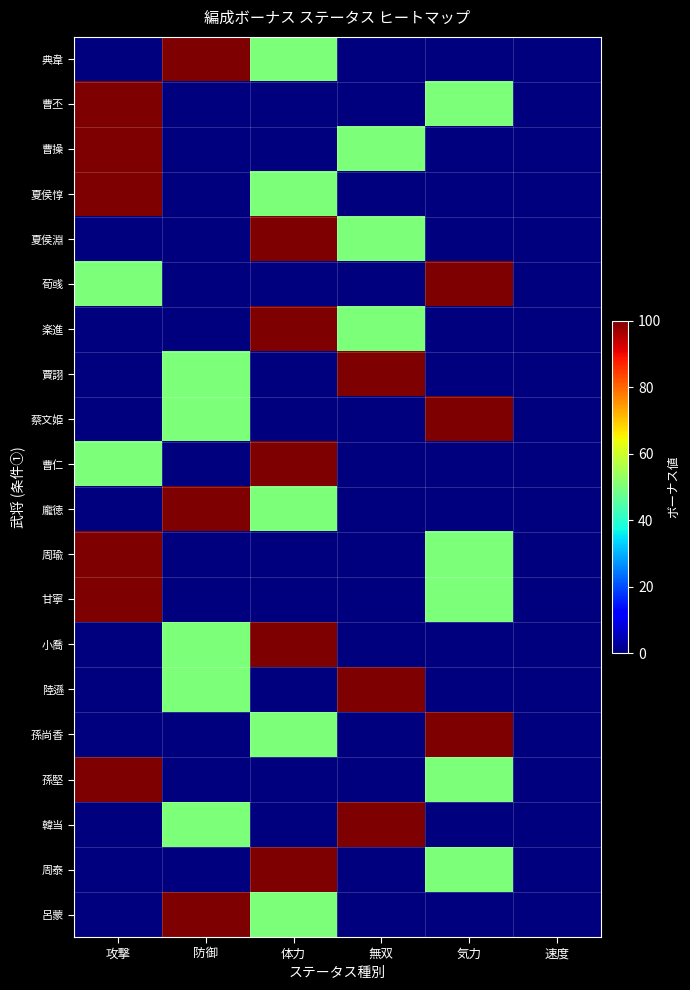

Reading left to right, list all the values displayed in this chart.

典韋: 攻撃=0	防御=100	体力=50	無双=0	気力=0	速度=0
曹丕: 攻撃=100	防御=0	体力=0	無双=0	気力=50	速度=0
曹操: 攻撃=100	防御=0	体力=0	無双=50	気力=0	速度=0
夏侯惇: 攻撃=100	防御=0	体力=50	無双=0	気力=0	速度=0
夏侯淵: 攻撃=0	防御=0	体力=100	無双=50	気力=0	速度=0
荀彧: 攻撃=50	防御=0	体力=0	無双=0	気力=100	速度=0
楽進: 攻撃=0	防御=0	体力=100	無双=50	気力=0	速度=0
賈詡: 攻撃=0	防御=50	体力=0	無双=100	気力=0	速度=0
蔡文姫: 攻撃=0	防御=50	体力=0	無双=0	気力=100	速度=0
曹仁: 攻撃=50	防御=0	体力=100	無双=0	気力=0	速度=0
龐徳: 攻撃=0	防御=100	体力=50	無双=0	気力=0	速度=0
周瑜: 攻撃=100	防御=0	体力=0	無双=0	気力=50	速度=0
甘寧: 攻撃=100	防御=0	体力=0	無双=0	気力=50	速度=0
小喬: 攻撃=0	防御=50	体力=100	無双=0	気力=0	速度=0
陸遜: 攻撃=0	防御=50	体力=0	無双=100	気力=0	速度=0
孫尚香: 攻撃=0	防御=0	体力=50	無双=0	気力=100	速度=0
孫堅: 攻撃=100	防御=0	体力=0	無双=0	気力=50	速度=0
韓当: 攻撃=0	防御=50	体力=0	無双=100	気力=0	速度=0
周泰: 攻撃=0	防御=0	体力=100	無双=0	気力=50	速度=0
呂蒙: 攻撃=0	防御=100	体力=50	無双=0	気力=0	速度=0